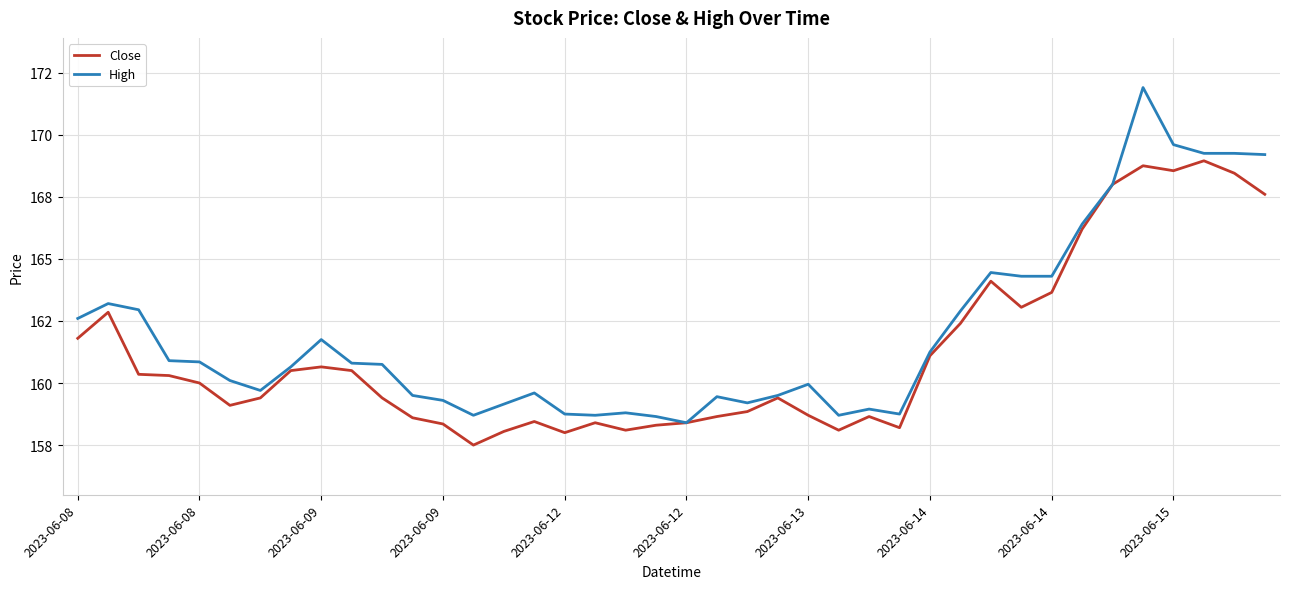

Does the chart display data point markers on the line(s)?

No